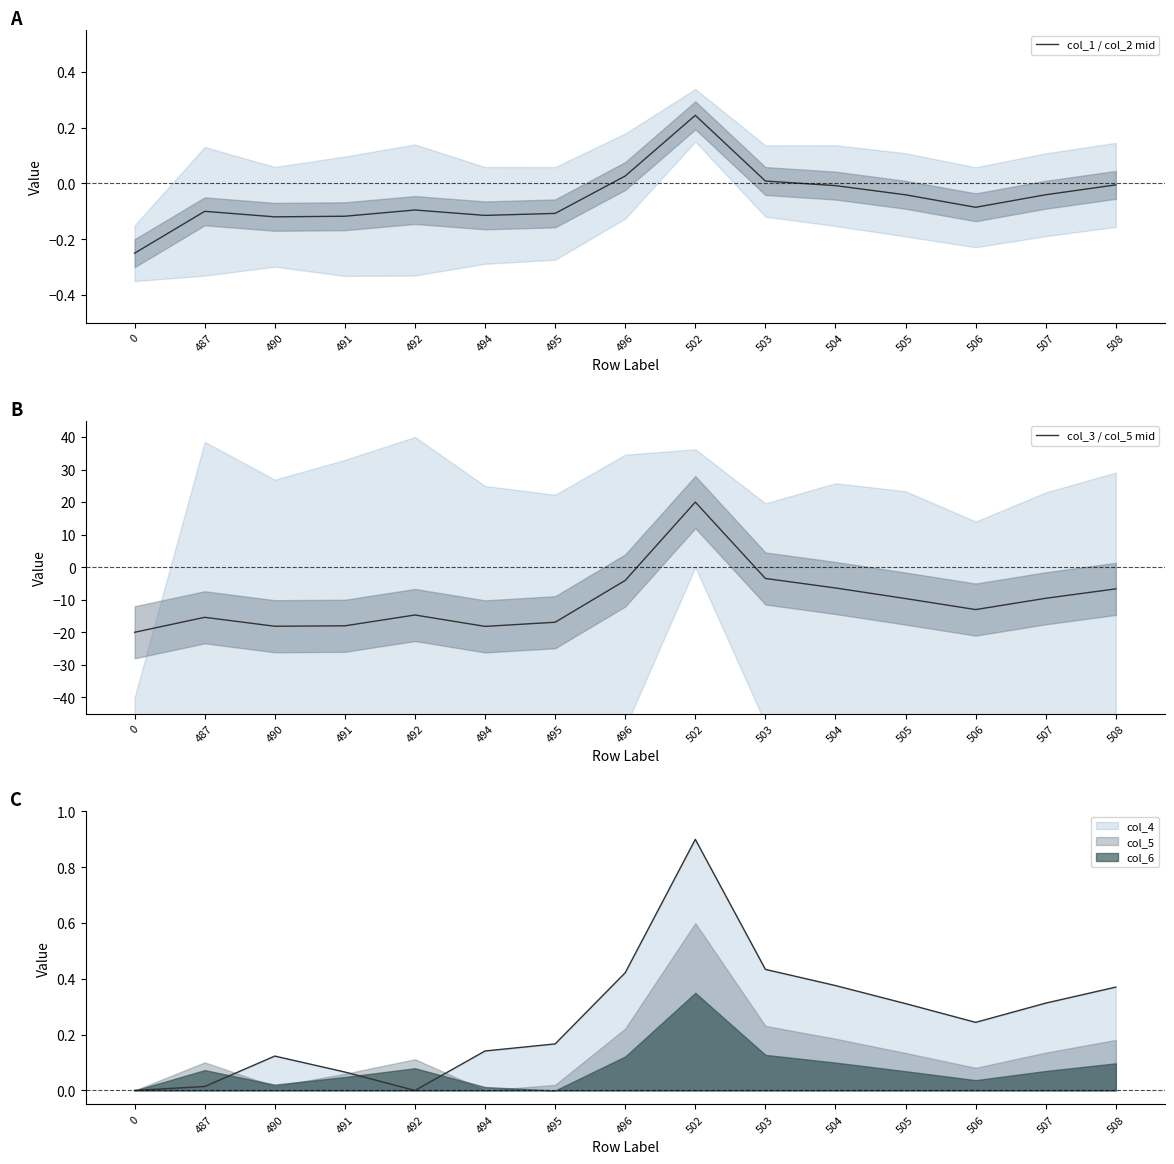

Does the chart have visible grid lines?

No